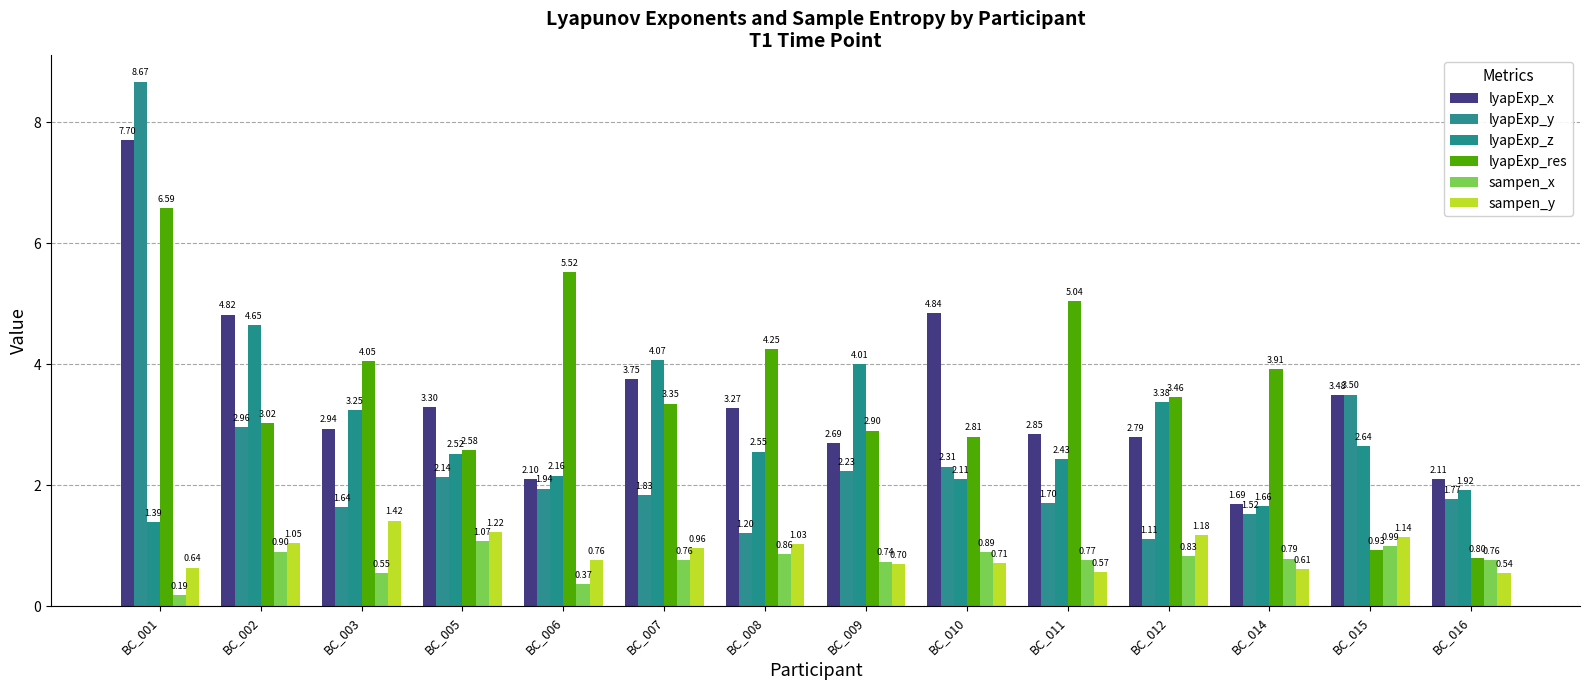

What is the average value of the lyapExp_y series?

2.5